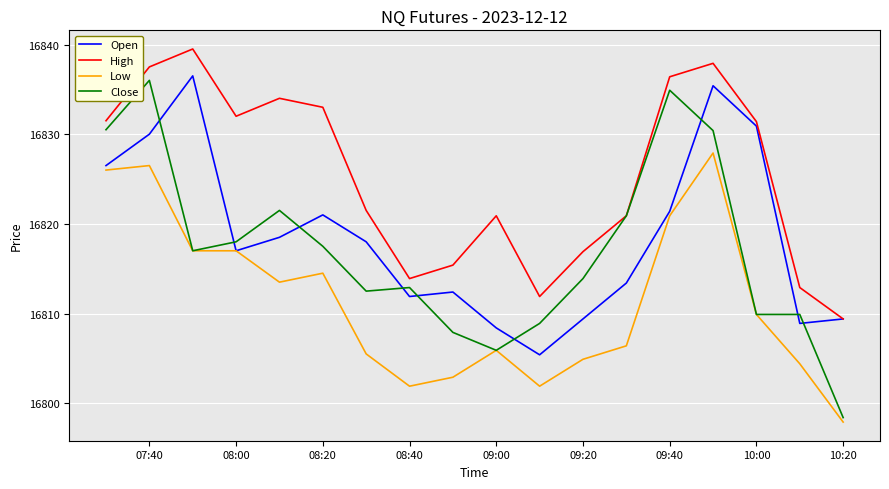

Which series has the largest total across all categories?

High